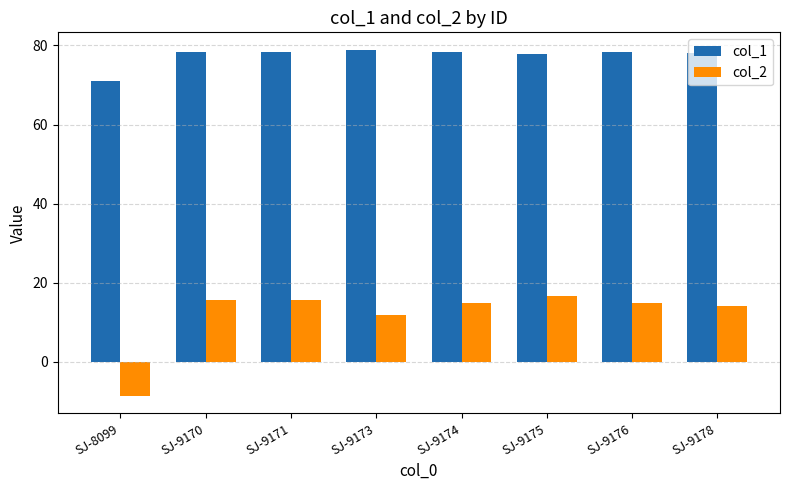

The col_1 series shows 78.3 at SJ-9174. True or false?

True